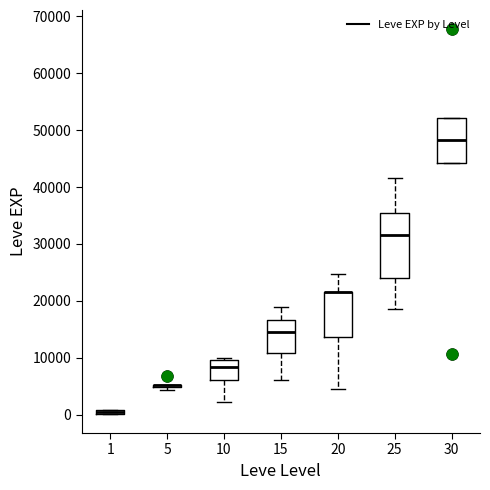

Where is the upper edge of the box at x = 30 on the y-axis? The values are not printed on the chart, so give them approximately, as read against the axis.

52000